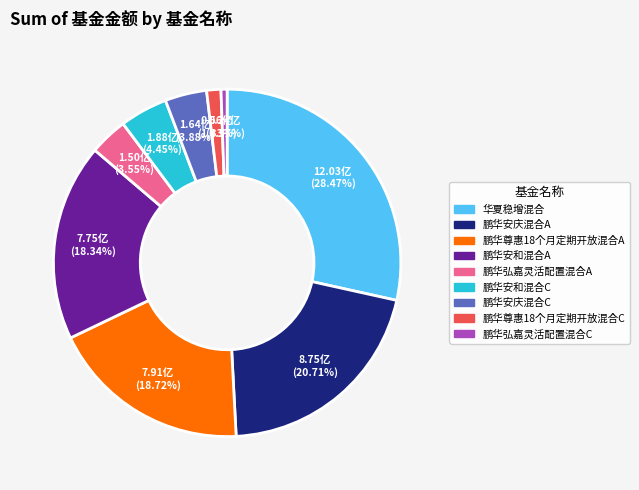

Which category has the smallest portion of the pie?

鹏华弘嘉灵活配置混合C